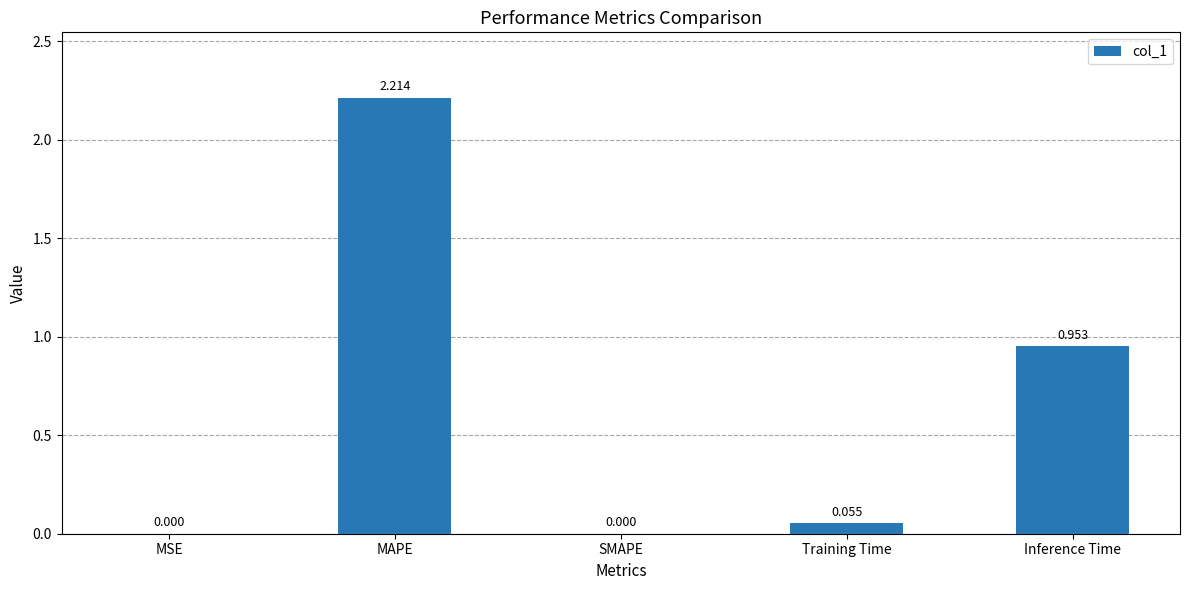

Between MSE and MAPE, which is larger?

MAPE